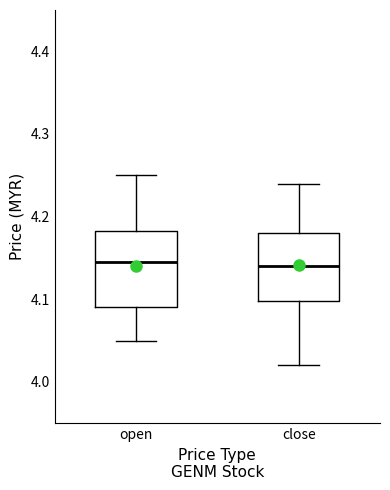

Comparing the boxes themselves (not the whiskers), which one is the tallest?

open